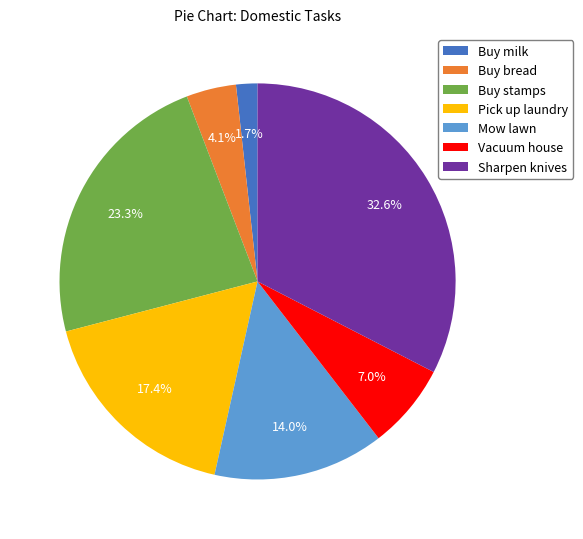

How many slices are in this pie chart?

7